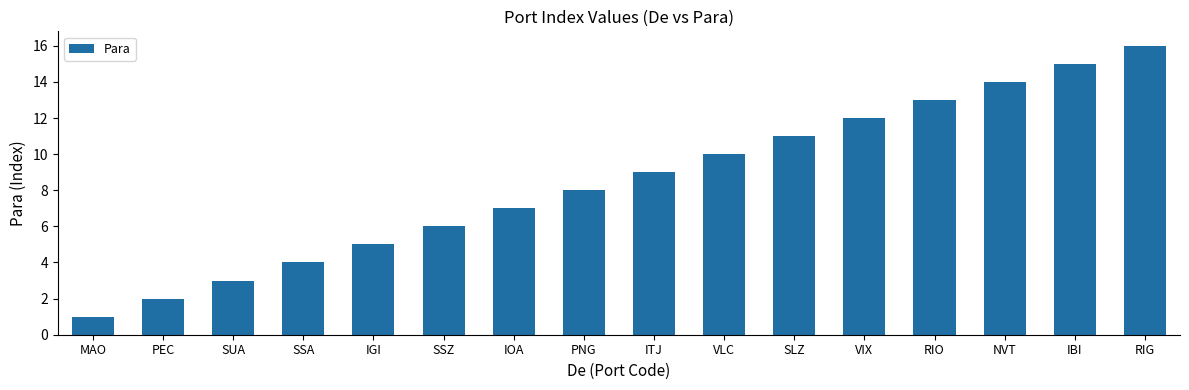

Rank the categories by value from lowest to highest.

MAO, PEC, SUA, SSA, IGI, SSZ, IOA, PNG, ITJ, VLC, SLZ, VIX, RIO, NVT, IBI, RIG